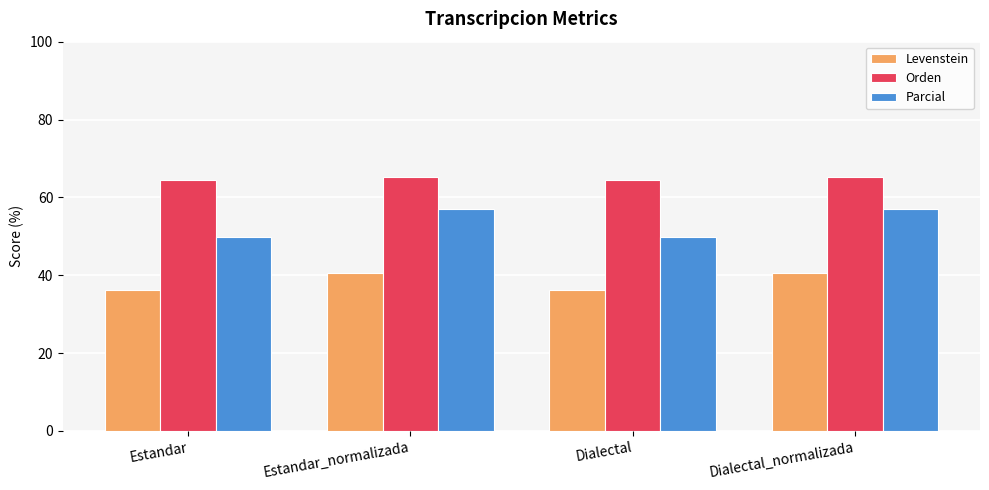

How many bars are there in total?

12